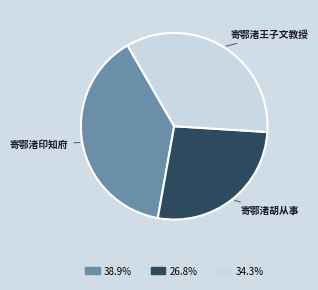

Which has a higher value, 寄鄂渚胡从事 or 寄鄂渚印知府?

寄鄂渚印知府